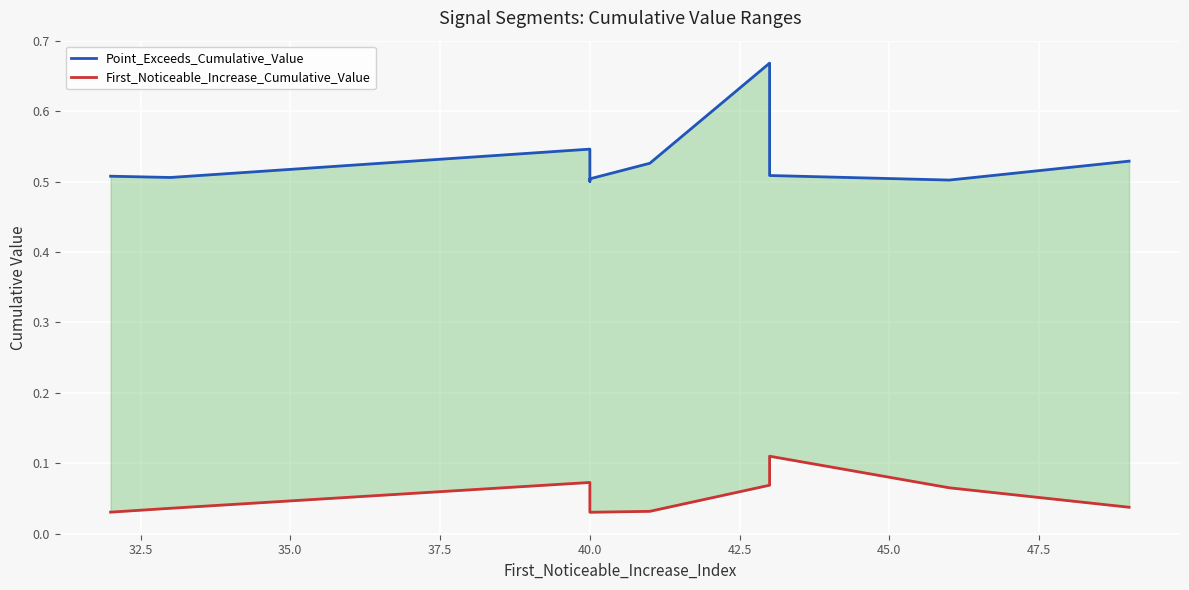

How many categories are shown in the chart?

10